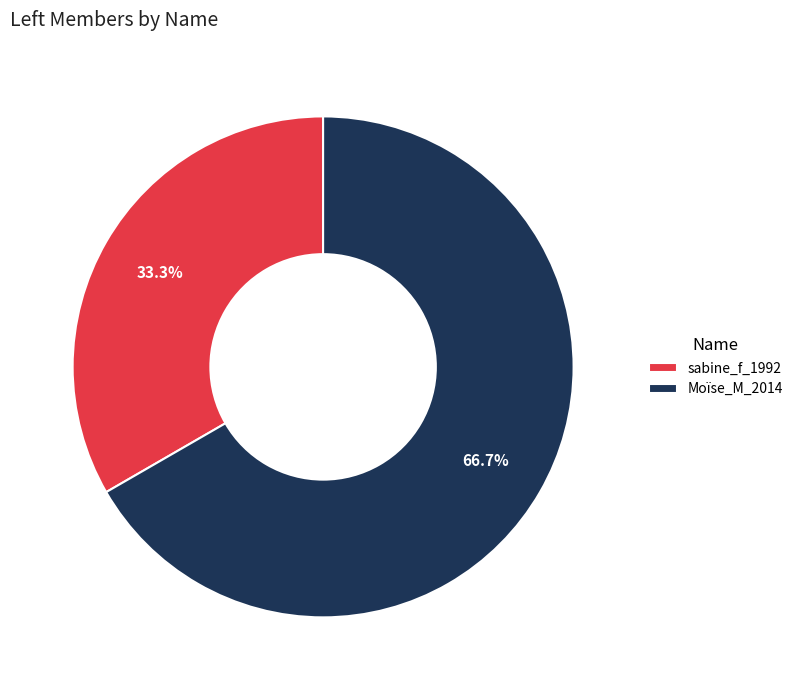

To the nearest percent, what is the difference between the largest and smallest slice percentages?

33%